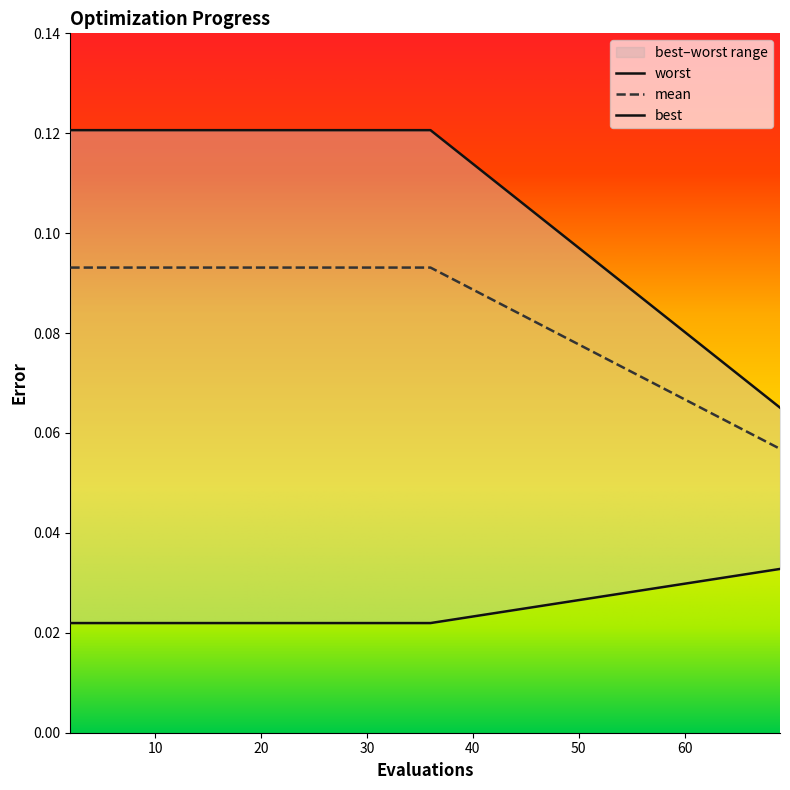

True or false: best has a value of 0.0 at 4.

False